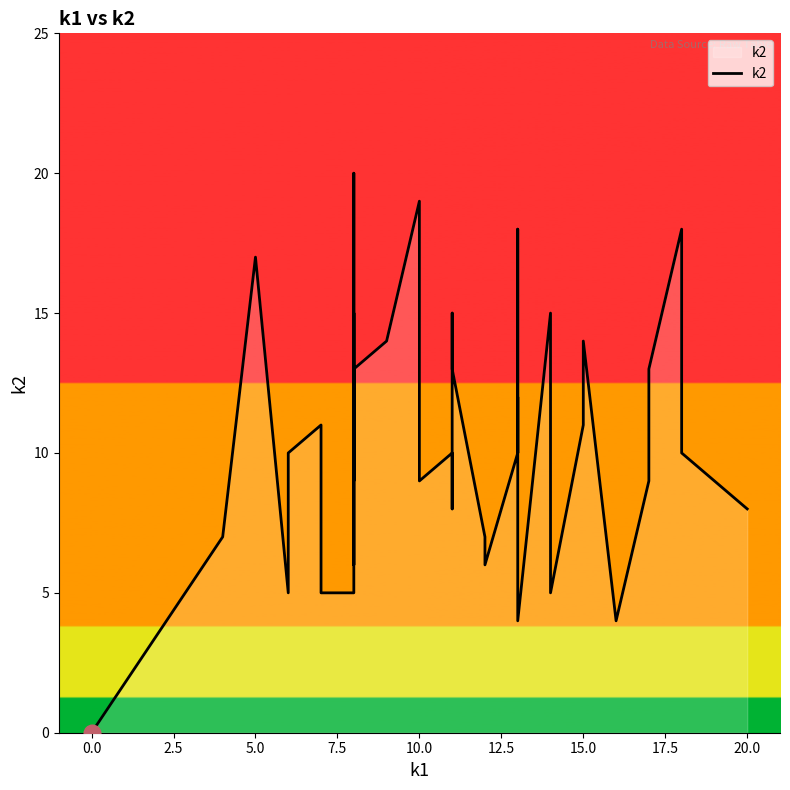

What is the difference between the second highest and minimum values?

19